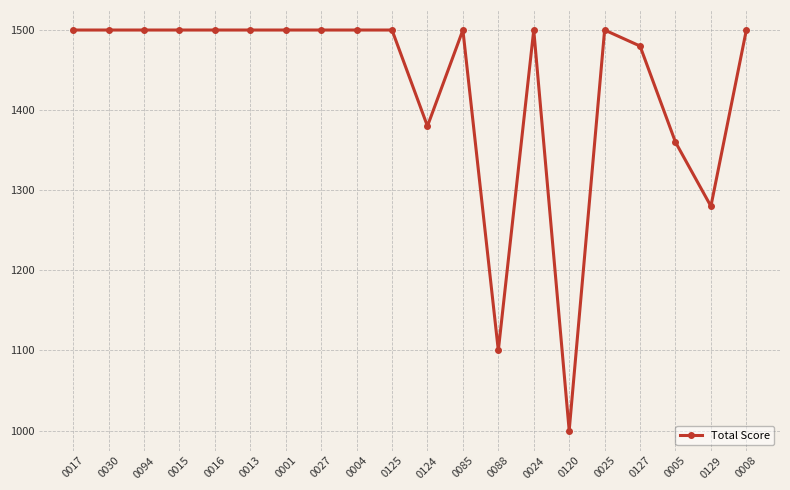

Reading right to left, extract all data points from this chart.

0008=1500	0129=1280	0005=1360	0127=1480	0025=1500	0120=1000	0024=1500	0088=1100	0085=1500	0124=1380	0125=1500	0004=1500	0027=1500	0001=1500	0013=1500	0016=1500	0015=1500	0094=1500	0030=1500	0017=1500